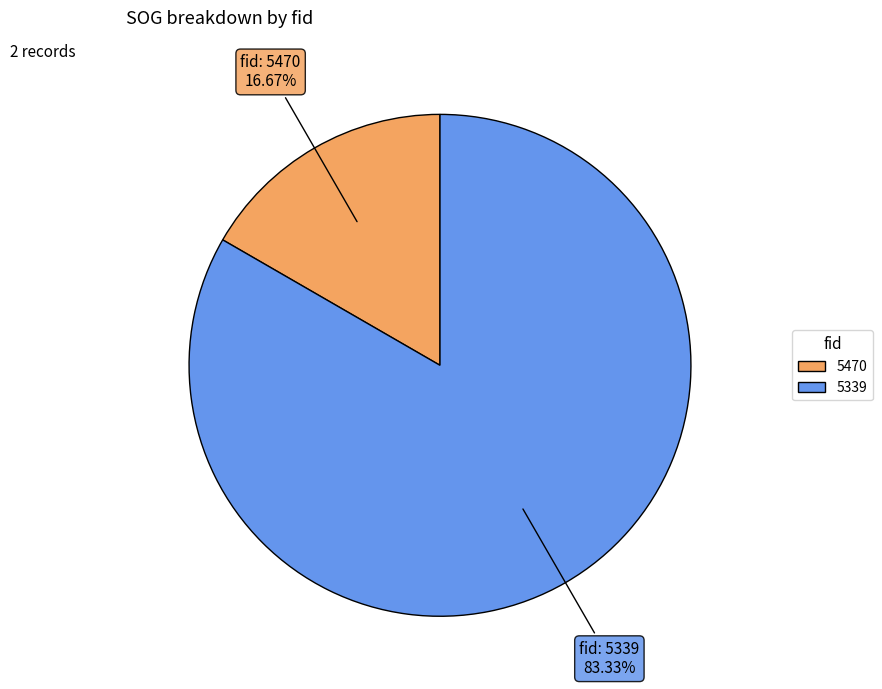

What percentage do 5339 and 5470 together represent?

100.0%